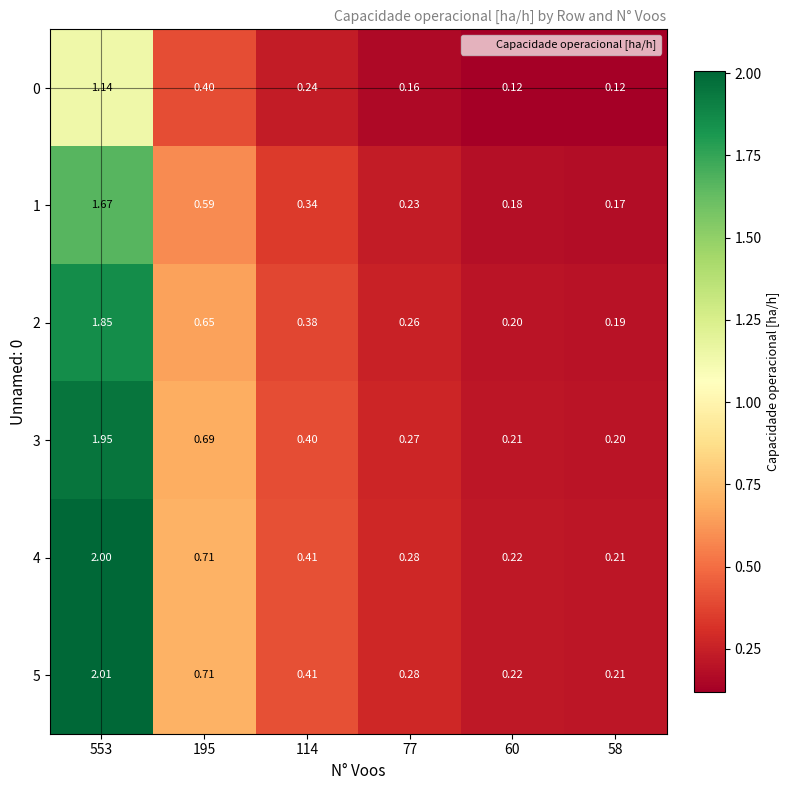

Is the value of 5 at 58 greater than the value of 4 at 114?

No